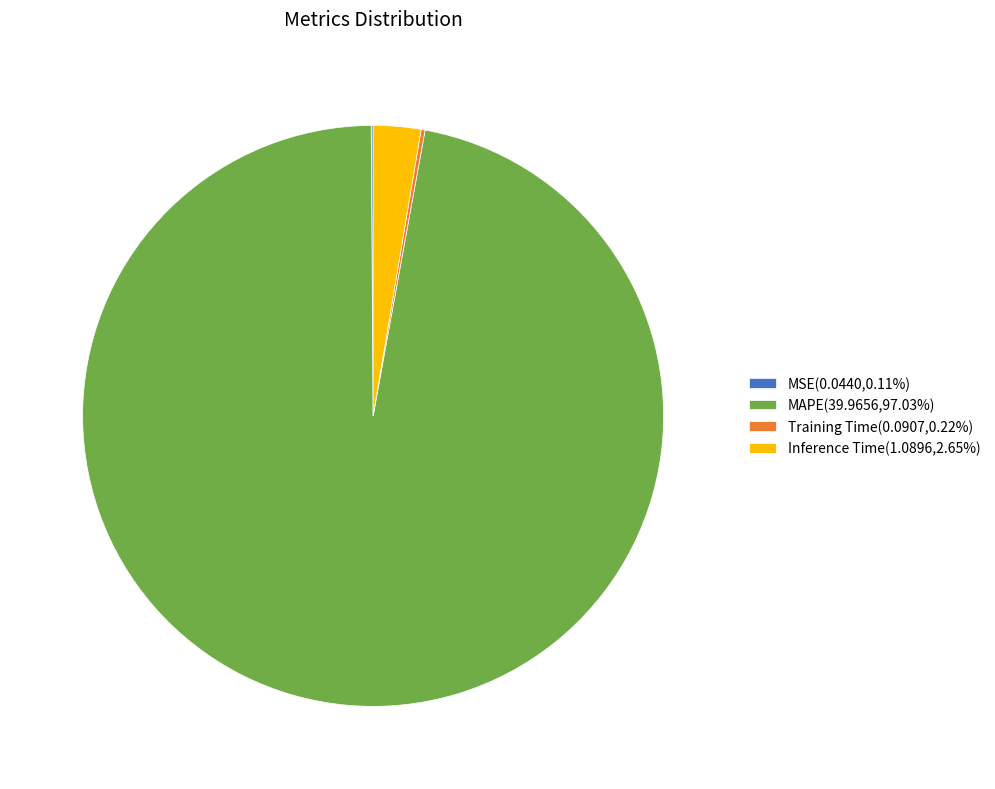

Which slice is the largest?

MAPE